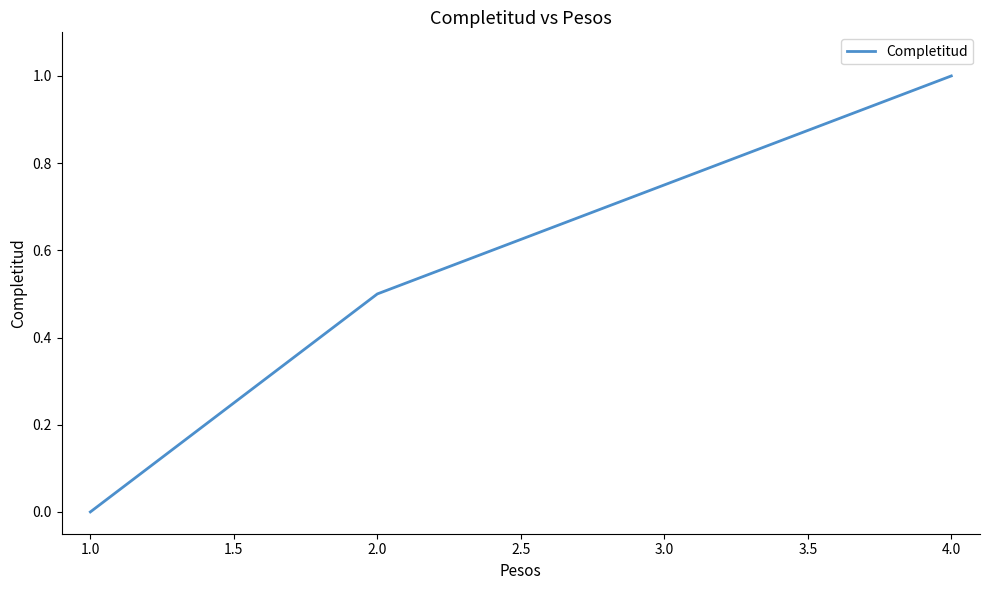

True or false: the data has more than 2 interior local peaks.

False